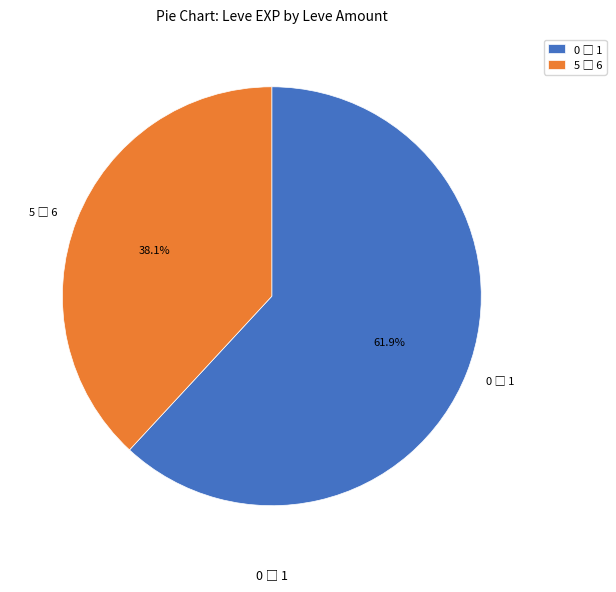

Is there a majority slice in this chart?

Yes